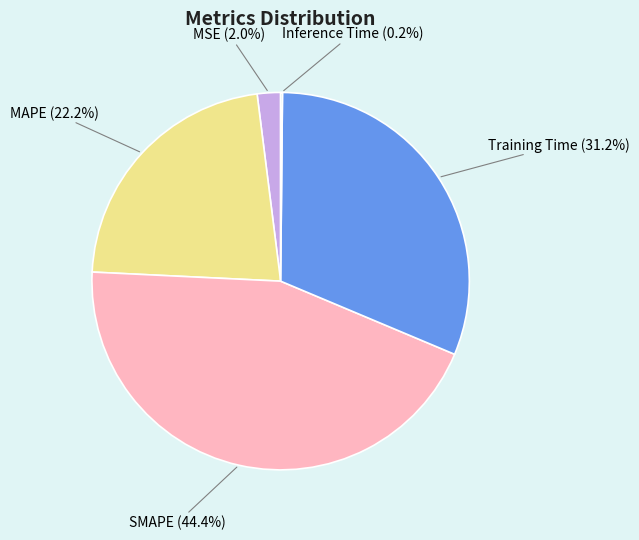

What is the largest slice in the pie chart?

SMAPE